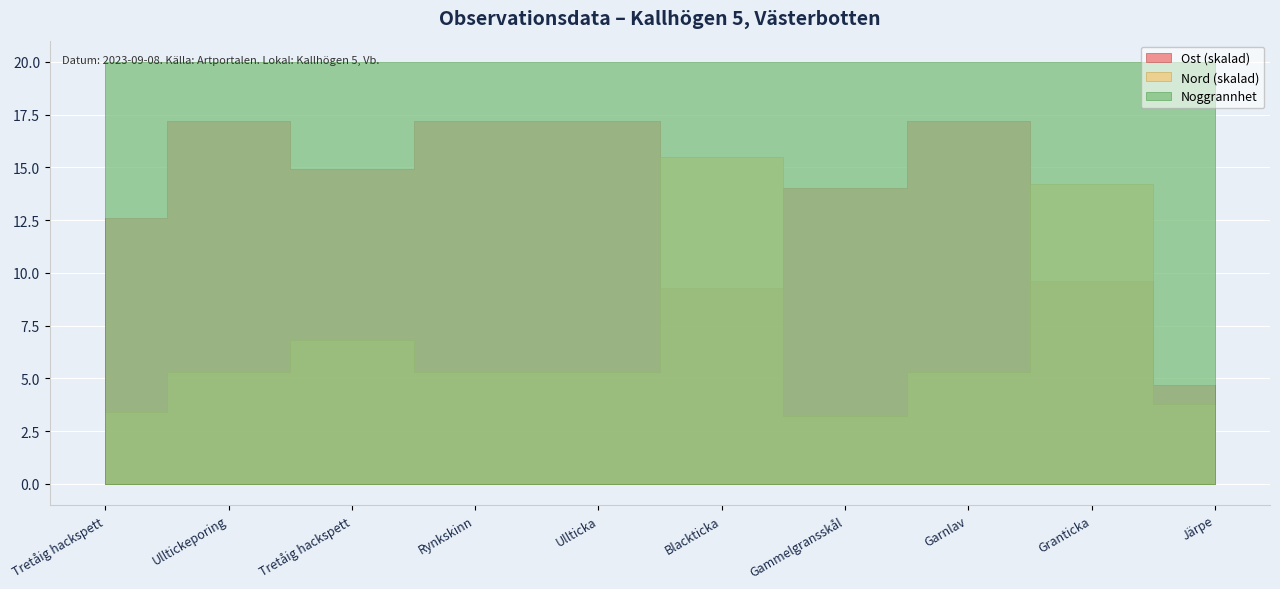

How many distinct data groups are displayed?

3